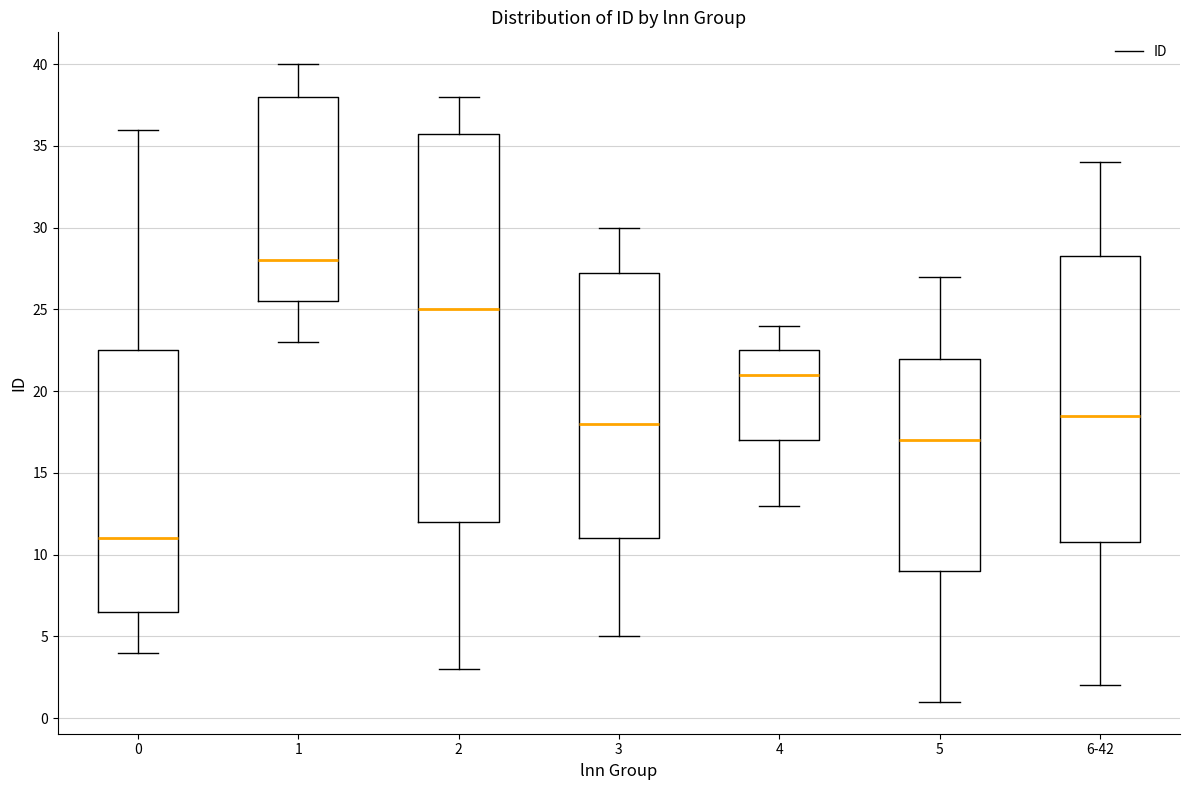

Reading left to right, transcribe this box plot: for each box, give where its median line is, the range the box spans, and where its two whiskers end, as read against the y-axis. The values are not printed on the chart, so give them approximately, as read against the axis.

0: median 11.0, box 6.5 to 22.5, whiskers 4.0 to 36.0
1: median 28.0, box 25.5 to 38.0, whiskers 23.0 to 40.0
2: median 25.0, box 12.0 to 36.0, whiskers 3.0 to 38.0
3: median 18.0, box 11.0 to 27.5, whiskers 5.0 to 30.0
4: median 21.0, box 17.0 to 22.5, whiskers 13.0 to 24.0
5: median 17.0, box 9.0 to 22.0, whiskers 1.0 to 27.0
6-42: median 18.5, box 11.0 to 28.5, whiskers 2.0 to 34.0